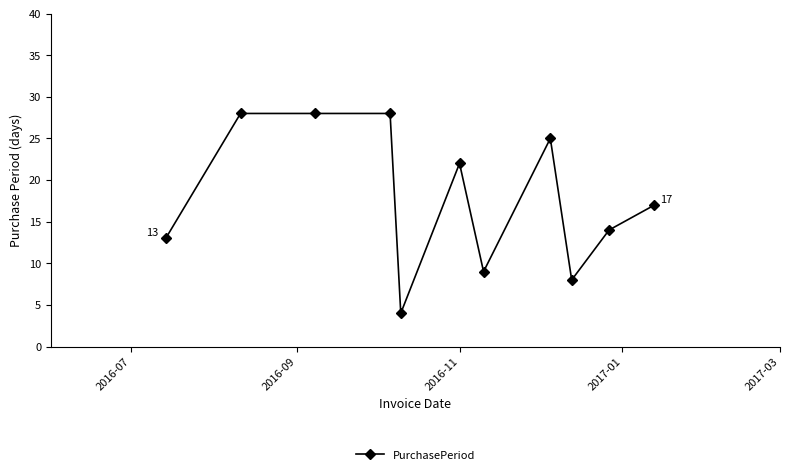

What is the difference between the maximum and minimum values?

24